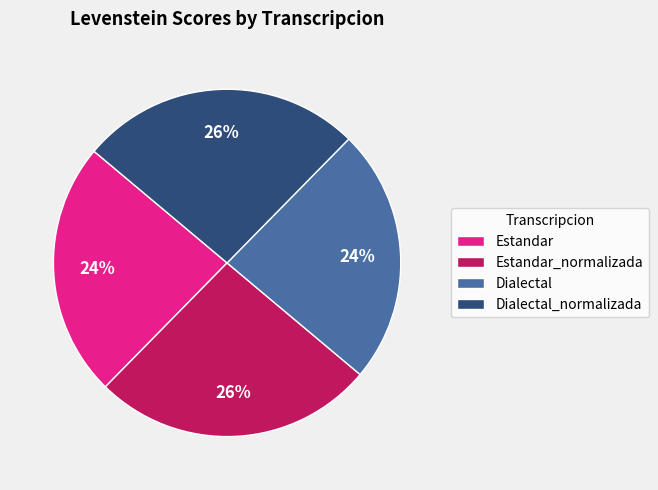

To the nearest percent, what percentage of the pie is Estandar?

24%